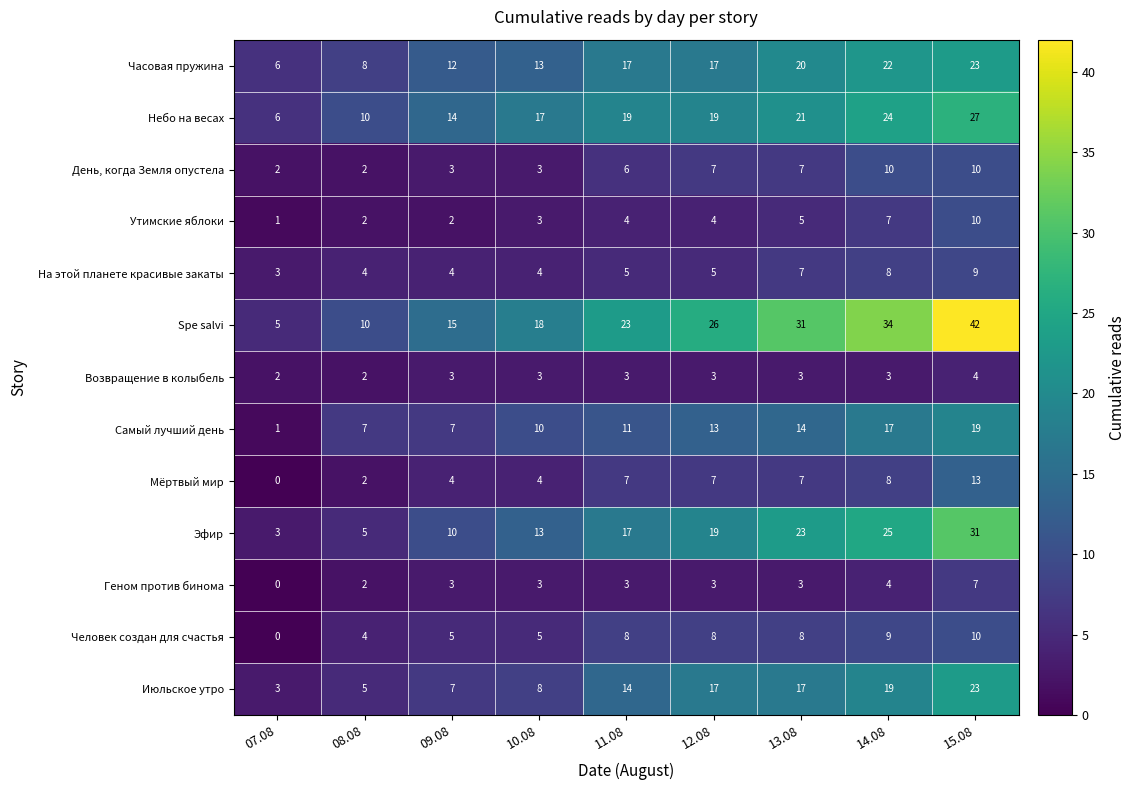

List the labels in order of Эфир value, smallest first.

07.08, 08.08, 09.08, 10.08, 11.08, 12.08, 13.08, 14.08, 15.08